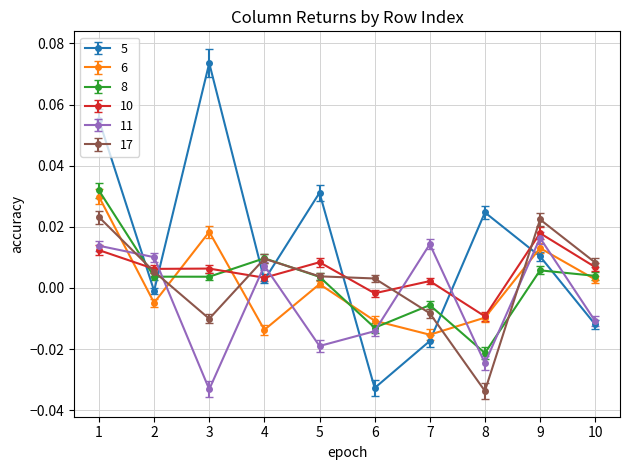

Is the value of 17 at 8 greater than the value of 5 at 7?

No